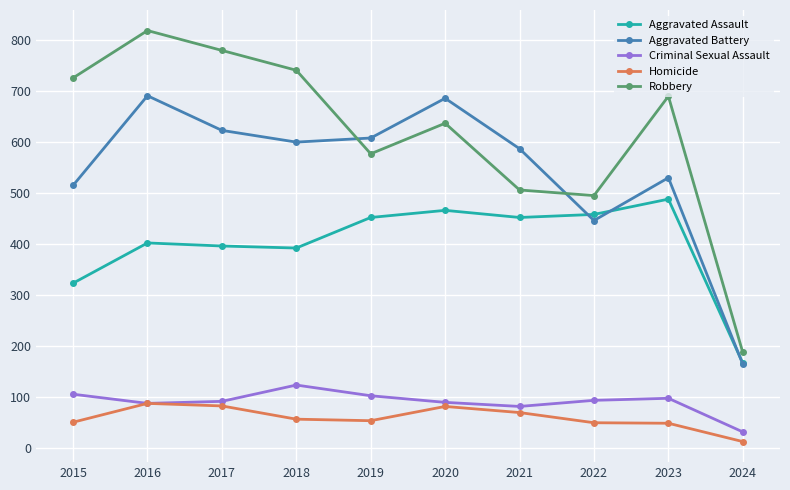

List the series in order of their peak value, lowest first.

Homicide, Criminal Sexual Assault, Aggravated Assault, Aggravated Battery, Robbery